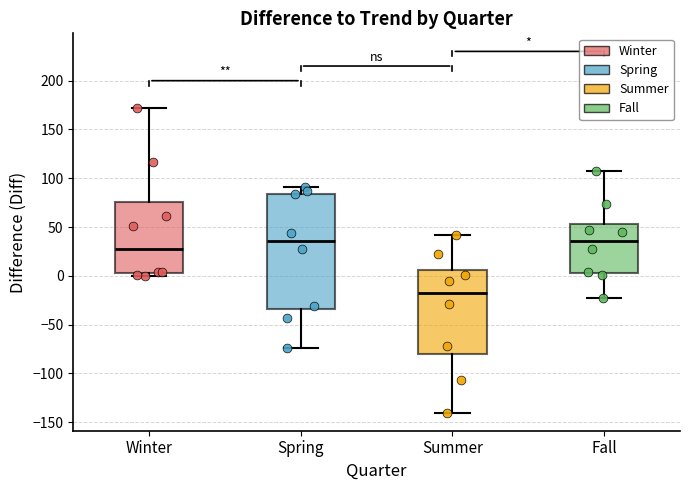

Which box's median line is the lowest?

Summer